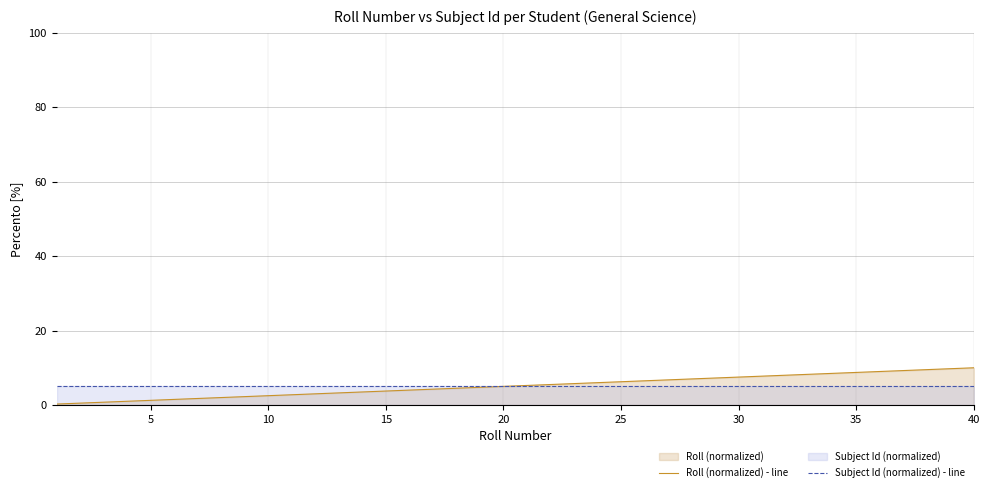

True or false: Subject Id (normalized) - line has more than 1 interior local peaks.

False